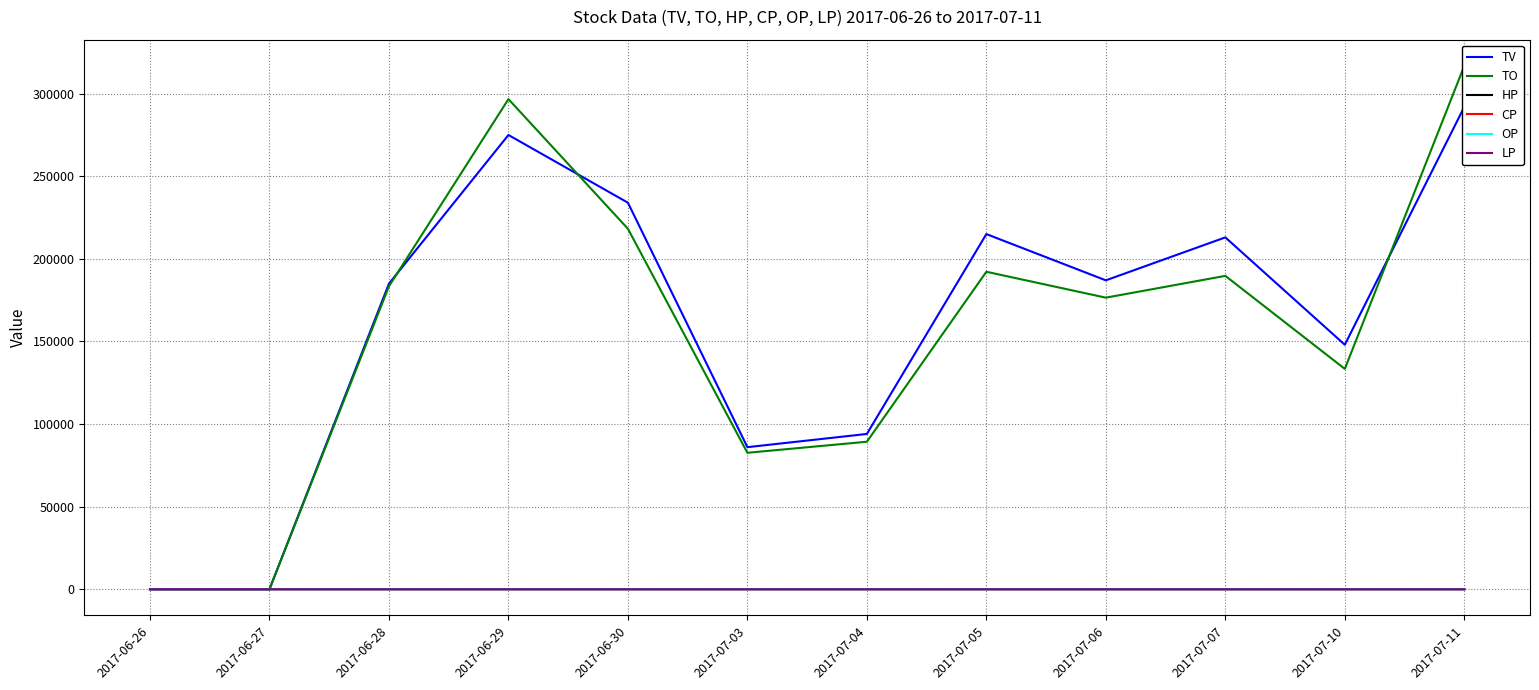

How many categories are shown in the chart?

12